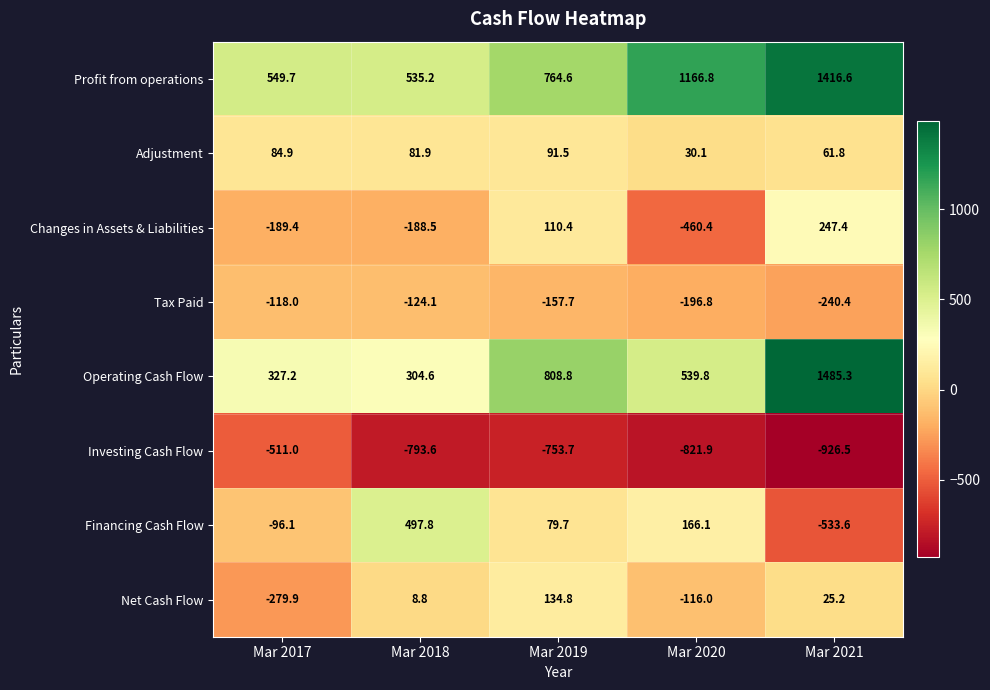

True or false: Tax Paid has a value of -112.8 at Mar 2020.

False